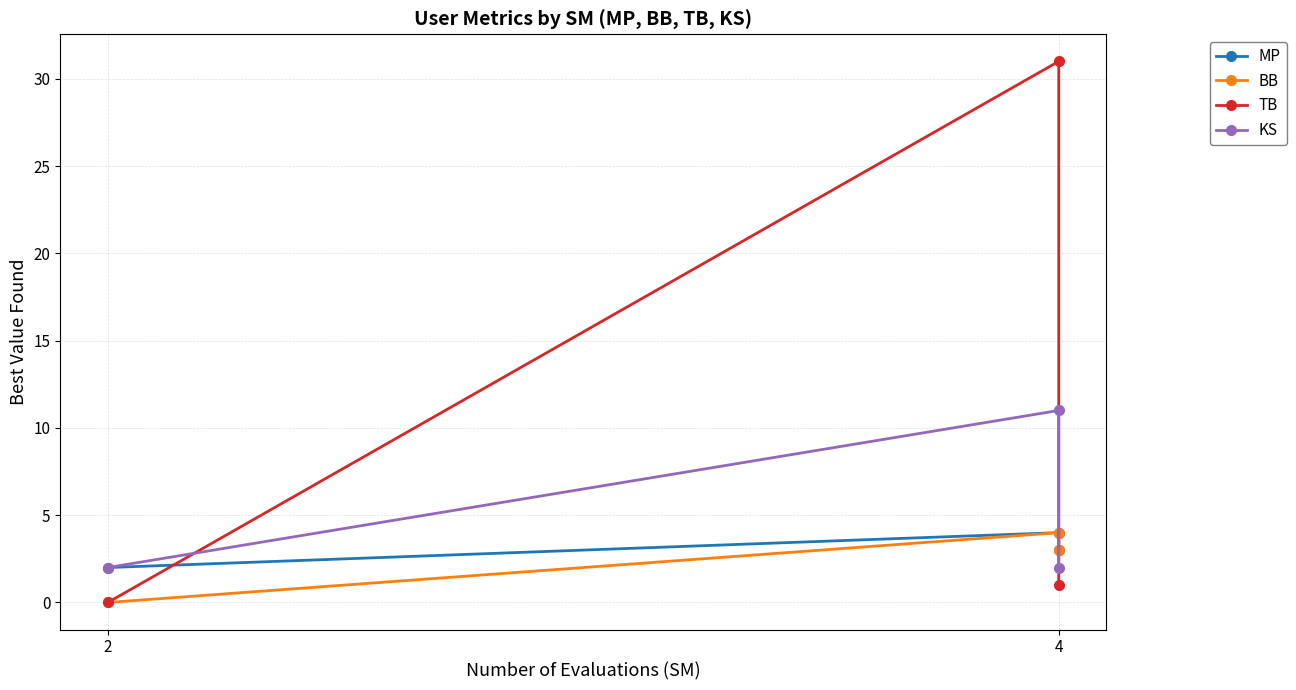

True or false: TB has a value of -16 at 2.

False